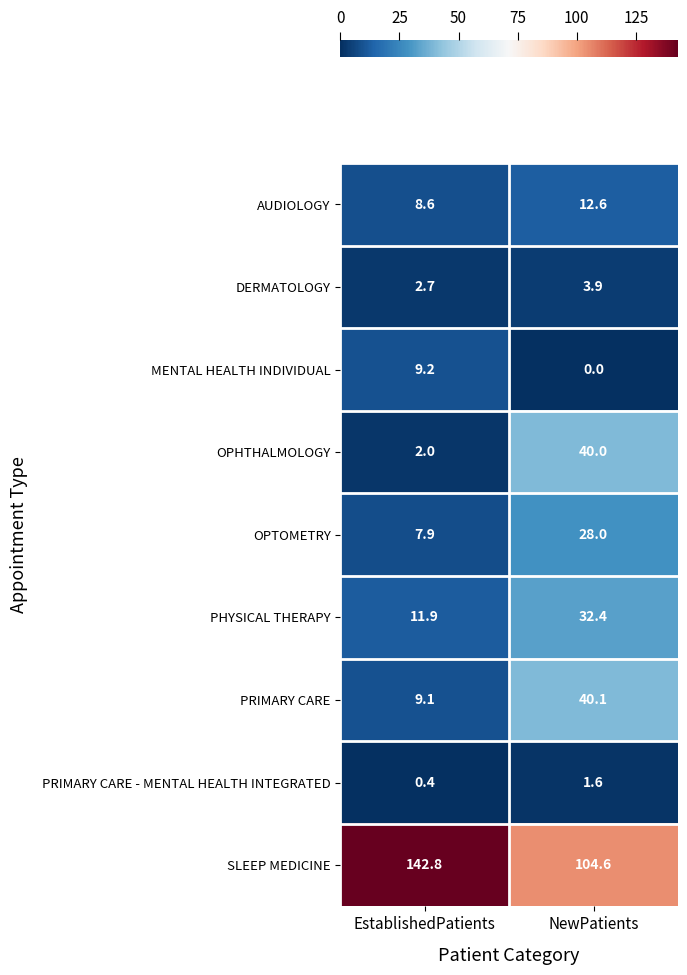

At how many categories does at least one series exceed 13?

2